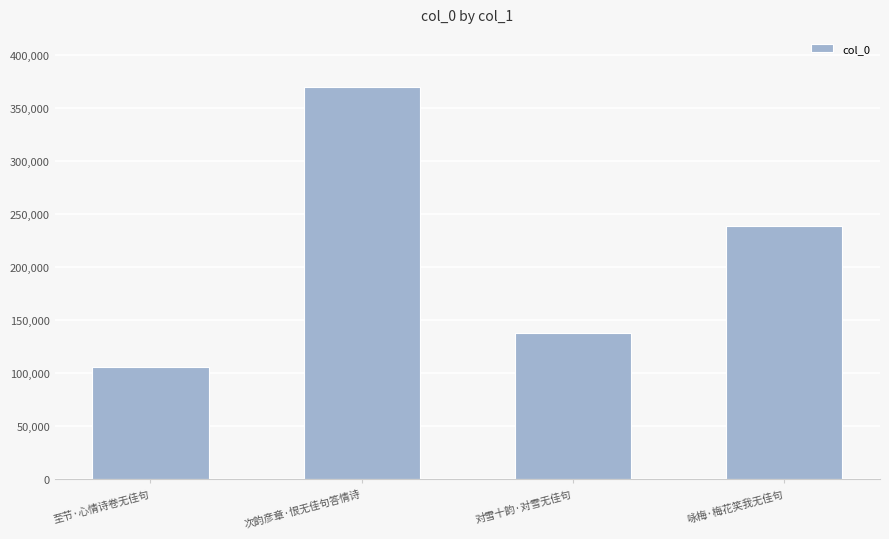

Is it true that the value at 咏梅·梅花笑我无佳句 is 72244?

False